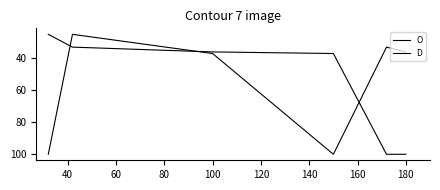

Does the chart have visible grid lines?

No